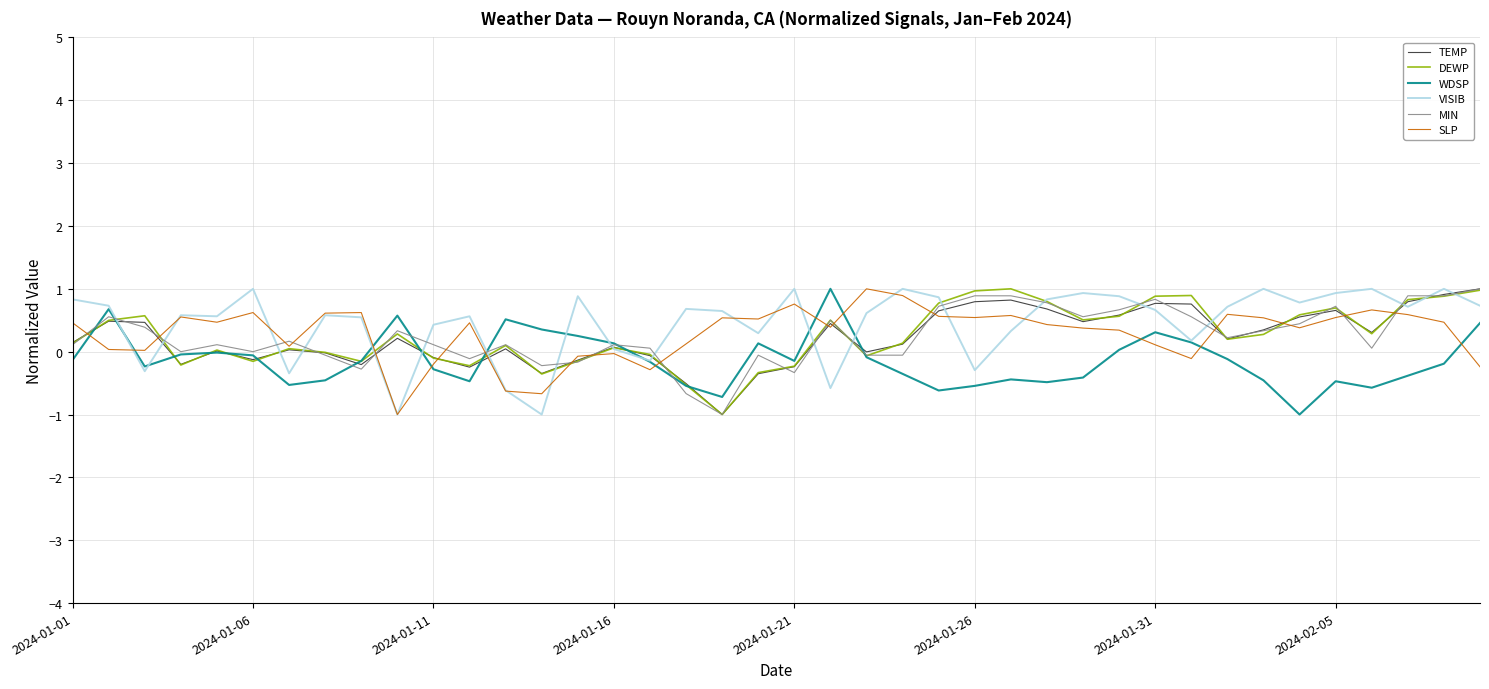

What is the maximum value shown in the chart?

1.0